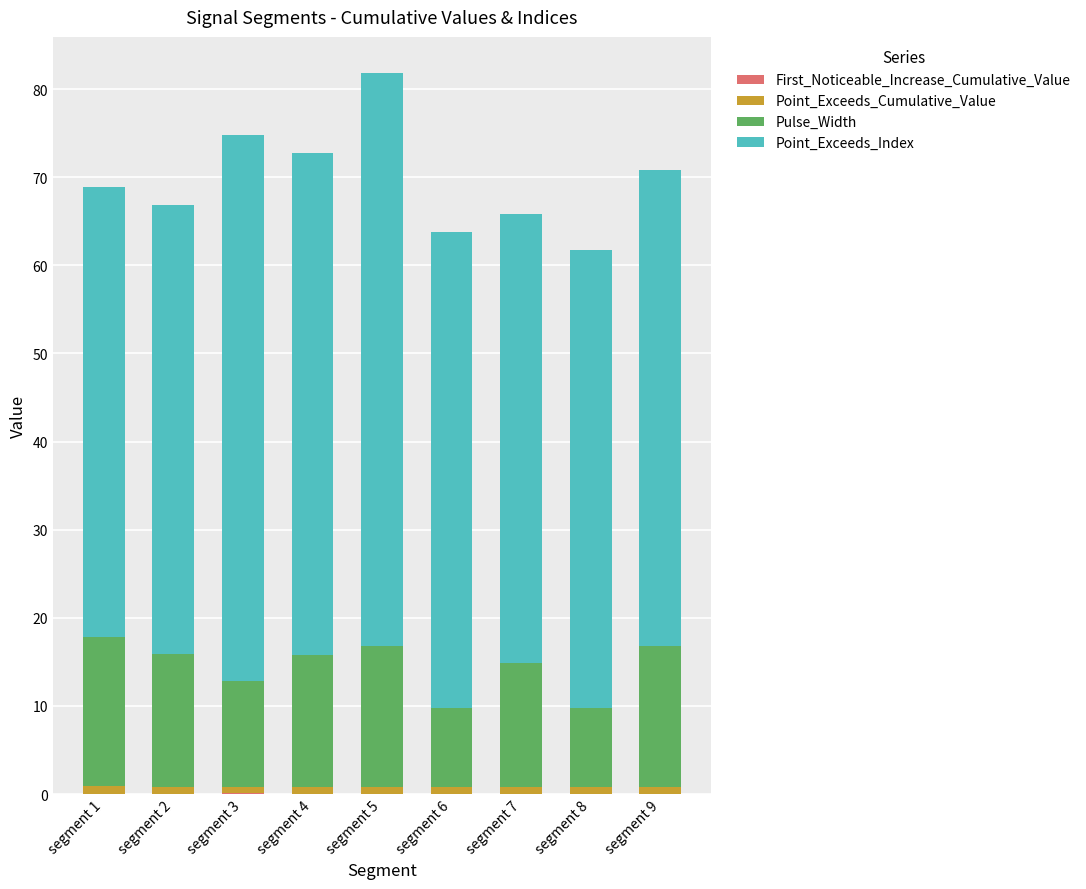

At which category is the sum across all series the highest?

segment 5